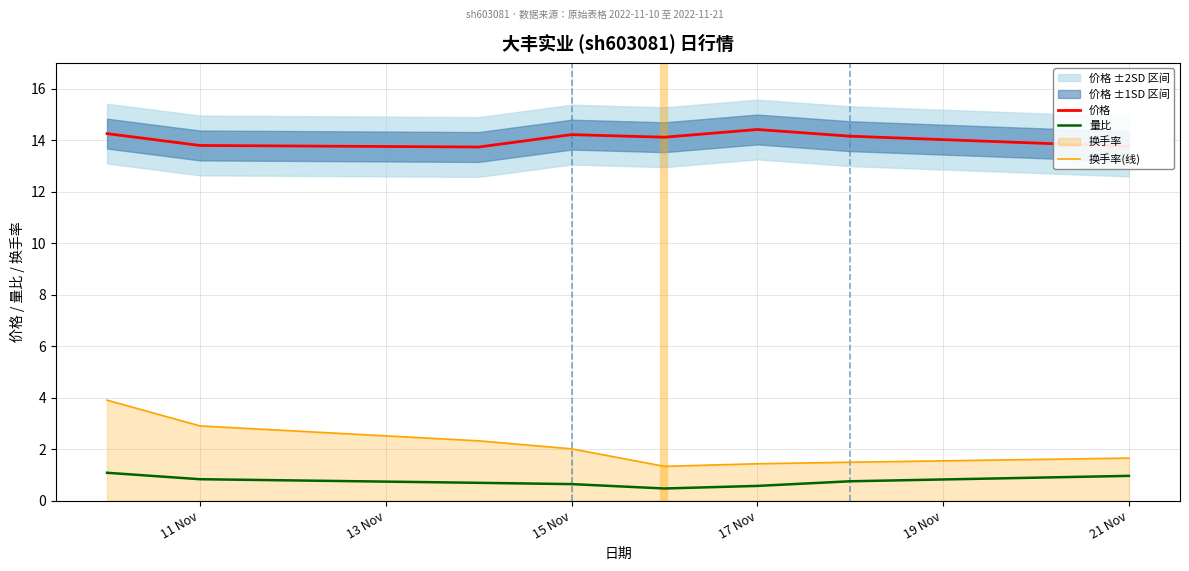

True or false: 价格 and 换手率(线) cross at least once.

False